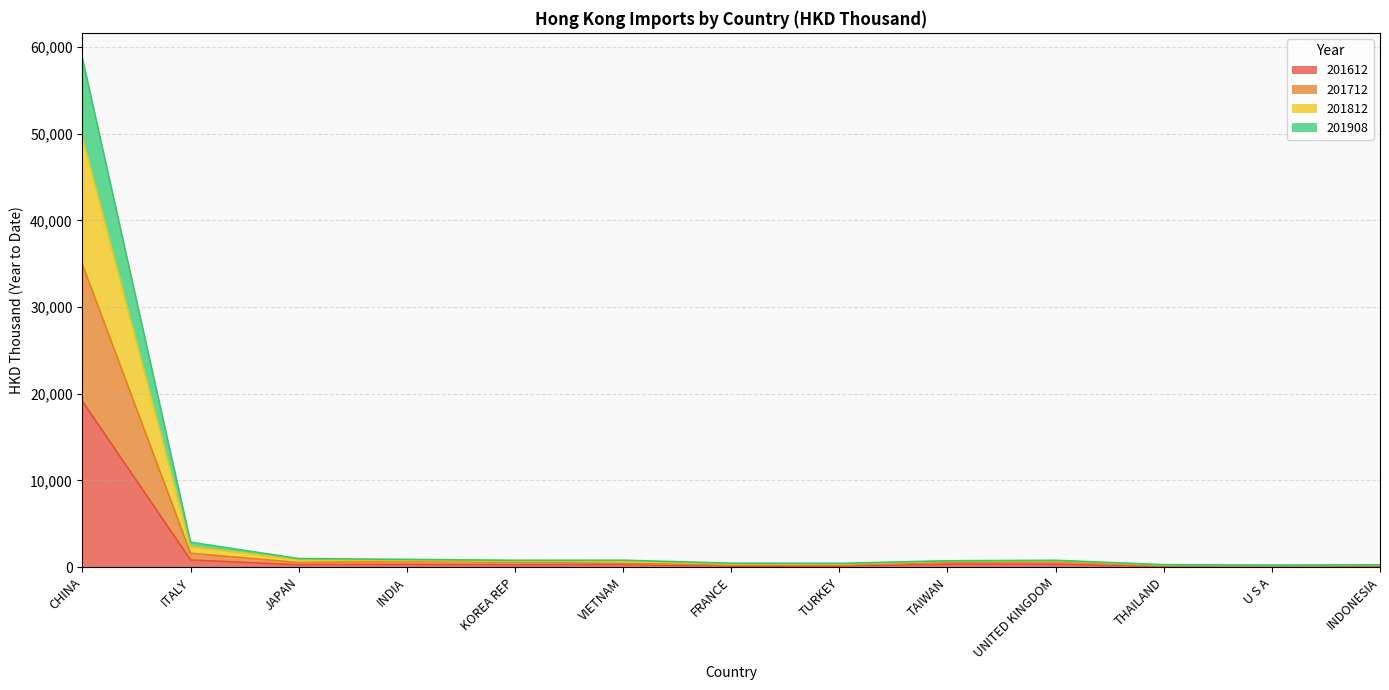

Does the chart display data point markers on the line(s)?

No